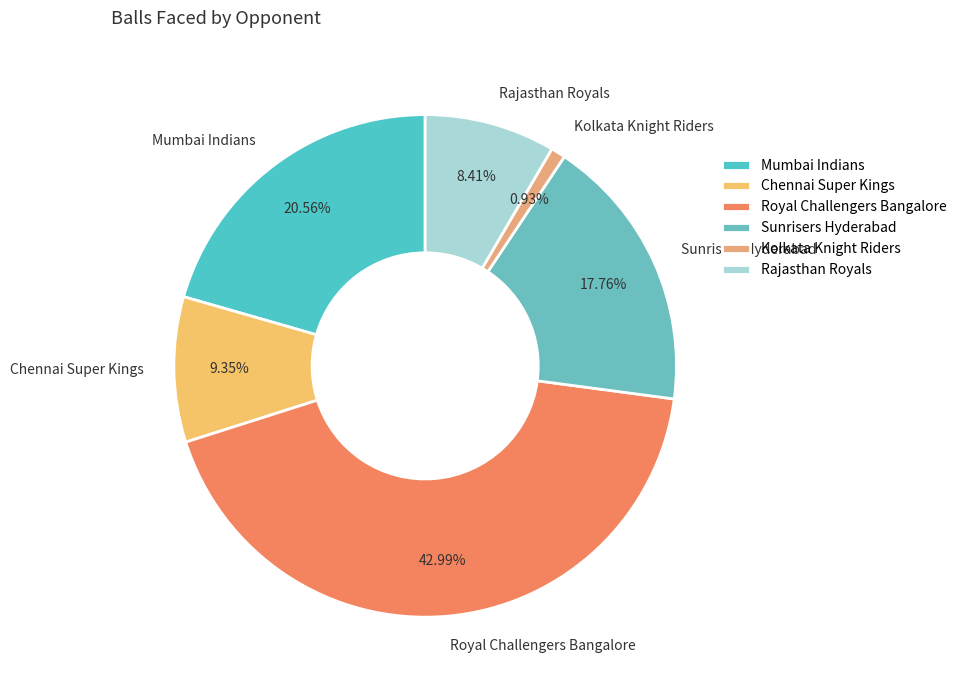

To the nearest percent, what is the combined percentage of Rajasthan Royals and Kolkata Knight Riders?

9%